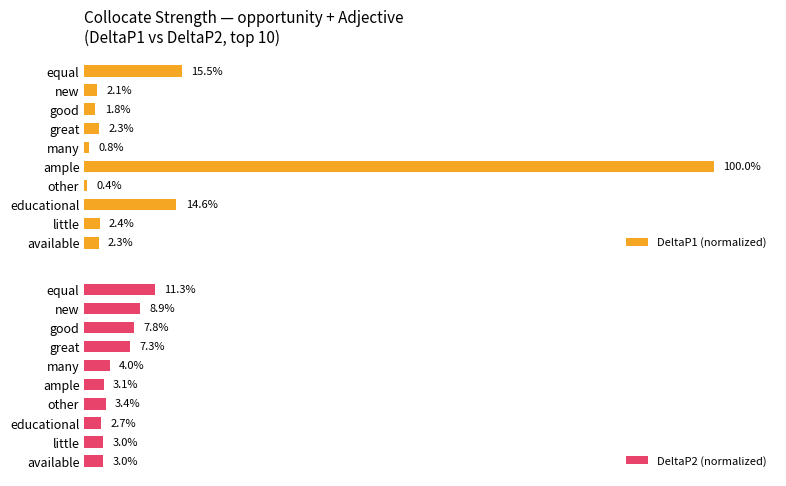

Rank the series by their average value, from highest to lowest.

DeltaP1 (normalized), DeltaP2 (normalized)